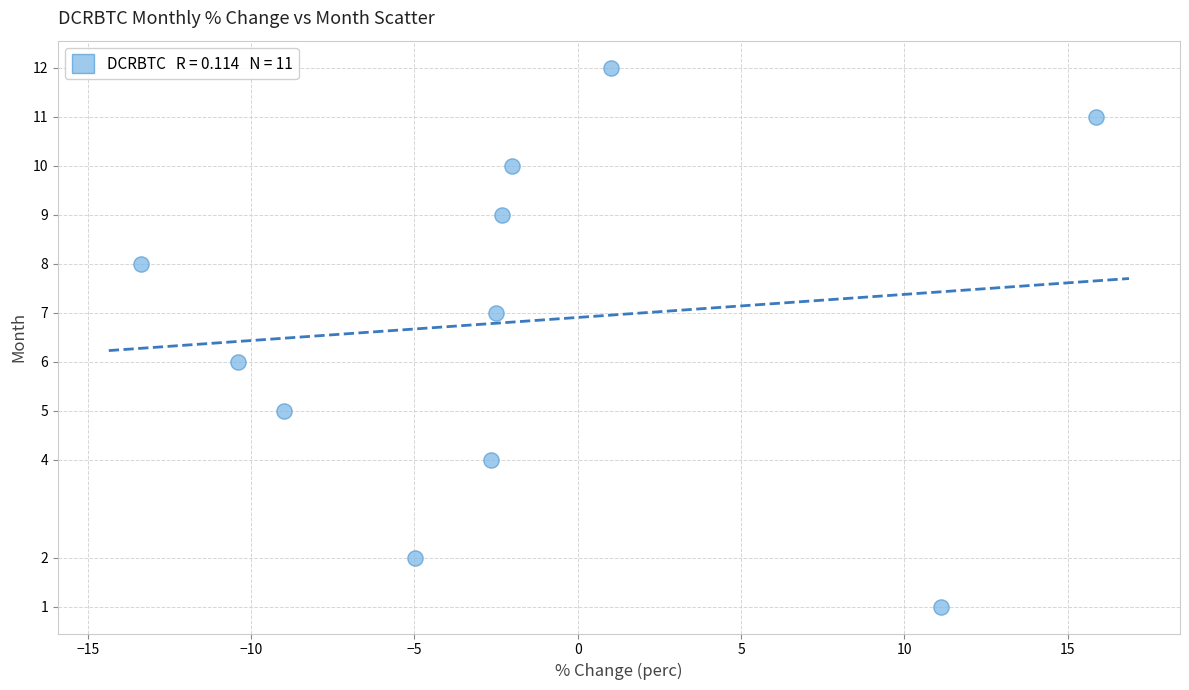

What is the range of Y values (max minus min)?

11